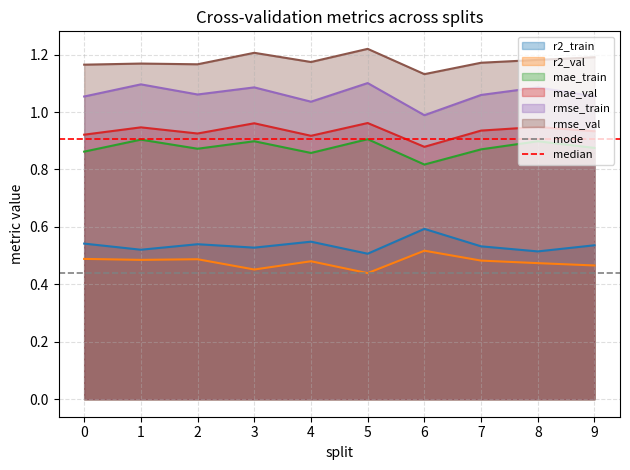

Is the value of mae_val at 1 greater than the value of rmse_train at 5?

No